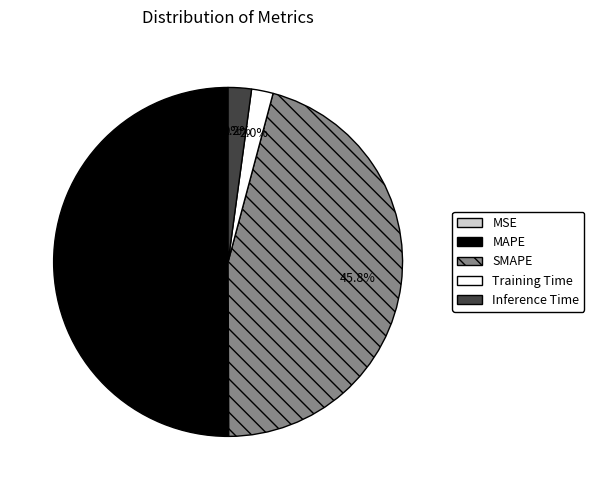

To the nearest percent, what is the difference between the largest and smallest slice percentages?

50%